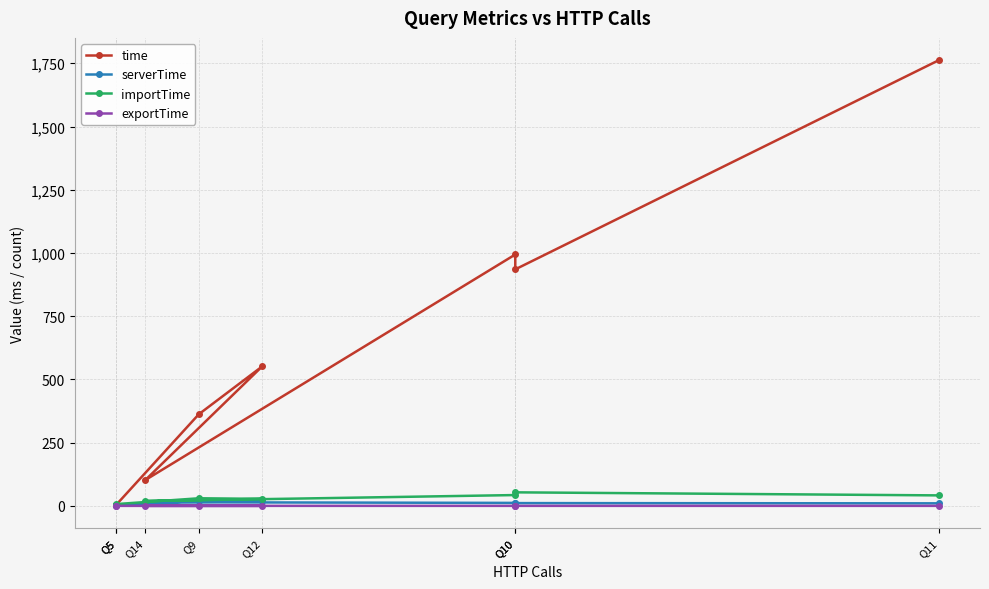

Reading right to left, list all the values displayed in this chart.

time: 1762.3	935.2	993.9	101.9	551.2	362.3	3.4	3.9
serverTime: 10.0	11.0	11.7	14.4	17.4	19.8	3.0	3.7
importTime: 41.5	53.5	42.8	19.1	27.7	30.0	7.0	3.4
exportTime: 0.1	0.1	0.1	0.1	0.1	0.1	0.0	0.0